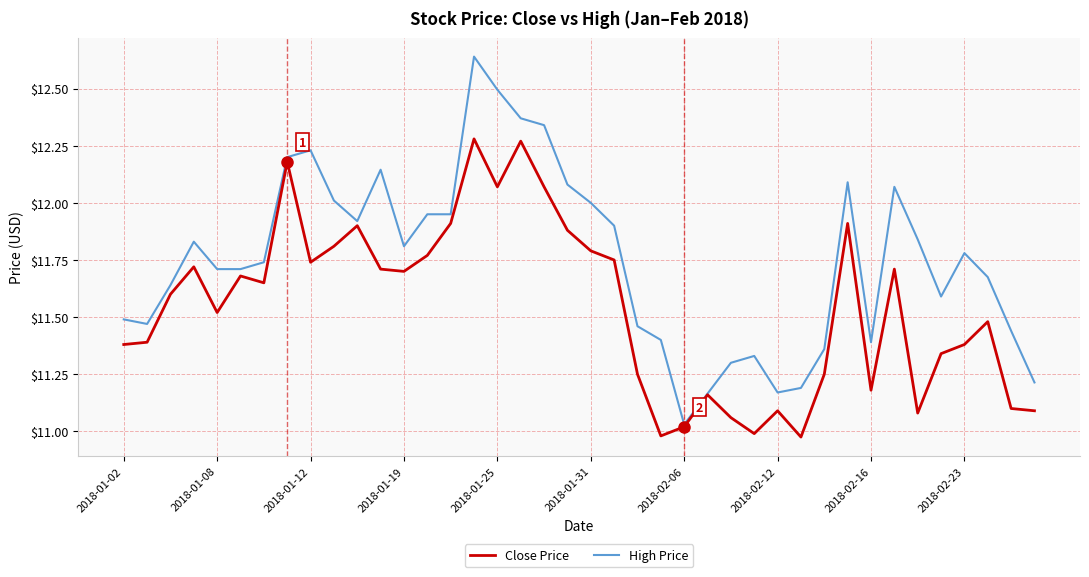

Which series has the widest spread of values?

High Price